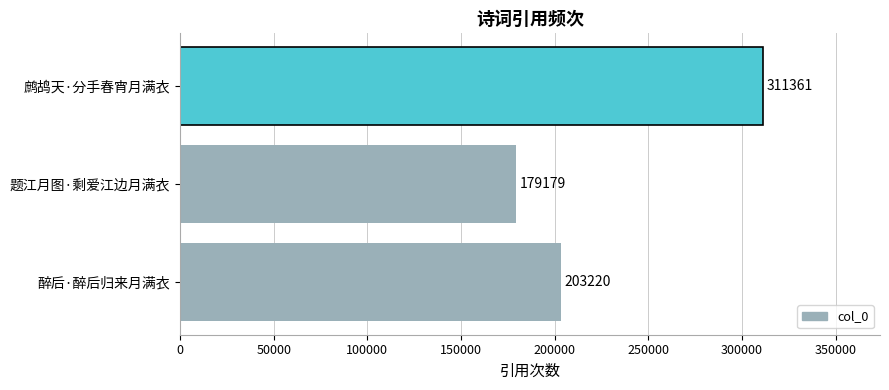

Reading top to bottom, transcribe all the data shown in this chart.

鹧鸪天·分手春宵月满衣=311361	题江月图·剩爱江边月满衣=179179	醉后·醉后归来月满衣=203220